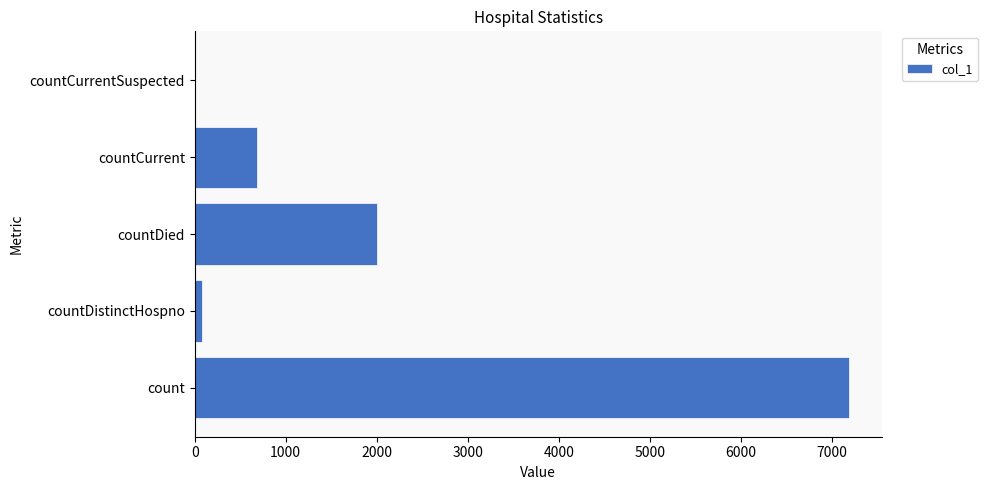

Which has a higher value, count or countCurrentSuspected?

count